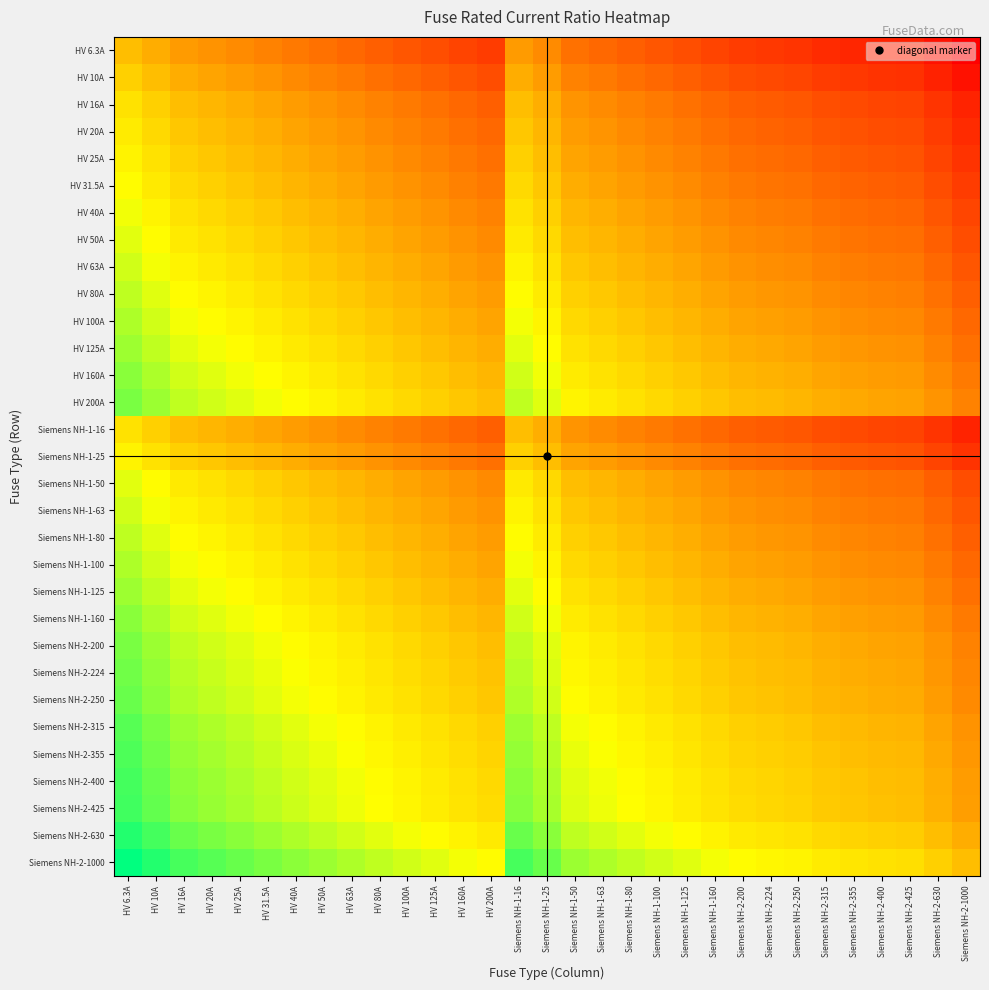

At how many categories does at least one series exceed 1?

17